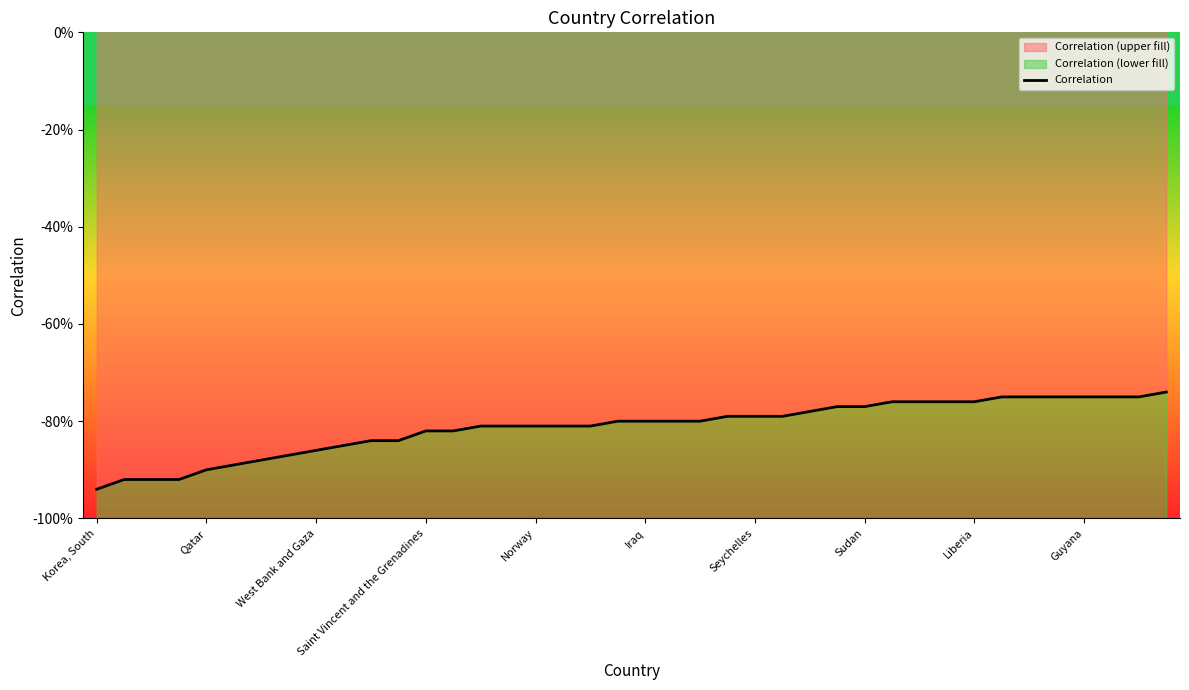

True or false: there are more than 2 points higher than both neighbors.

False